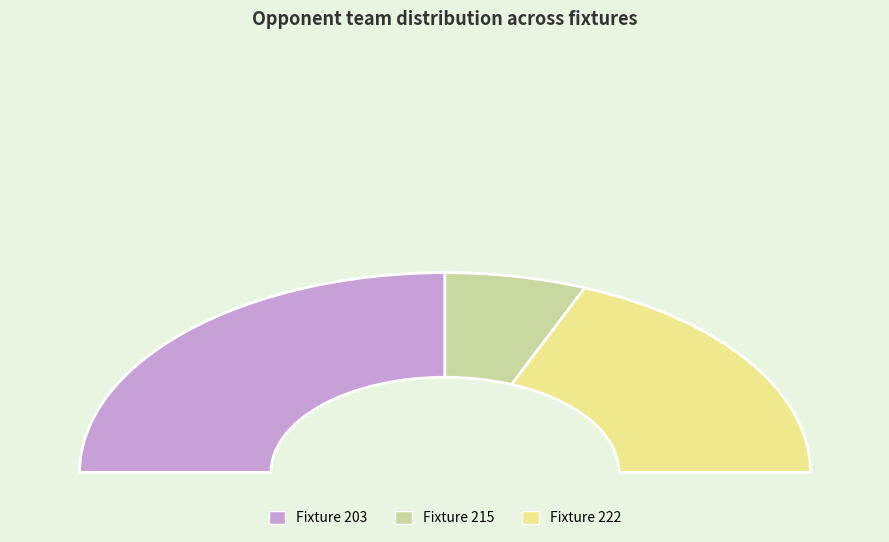

True or false: Fixture 215 accounts for 12% of the total.

True